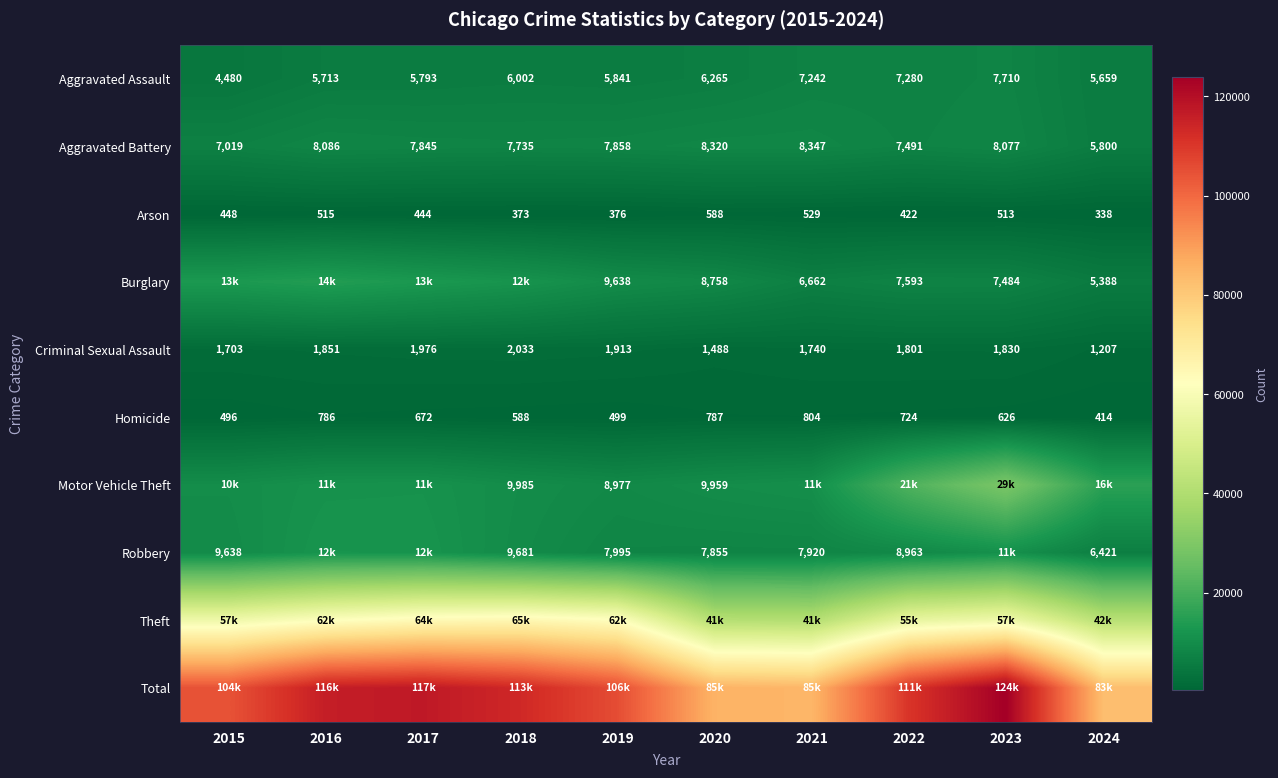

At which label is Arson closest to 463?

2015